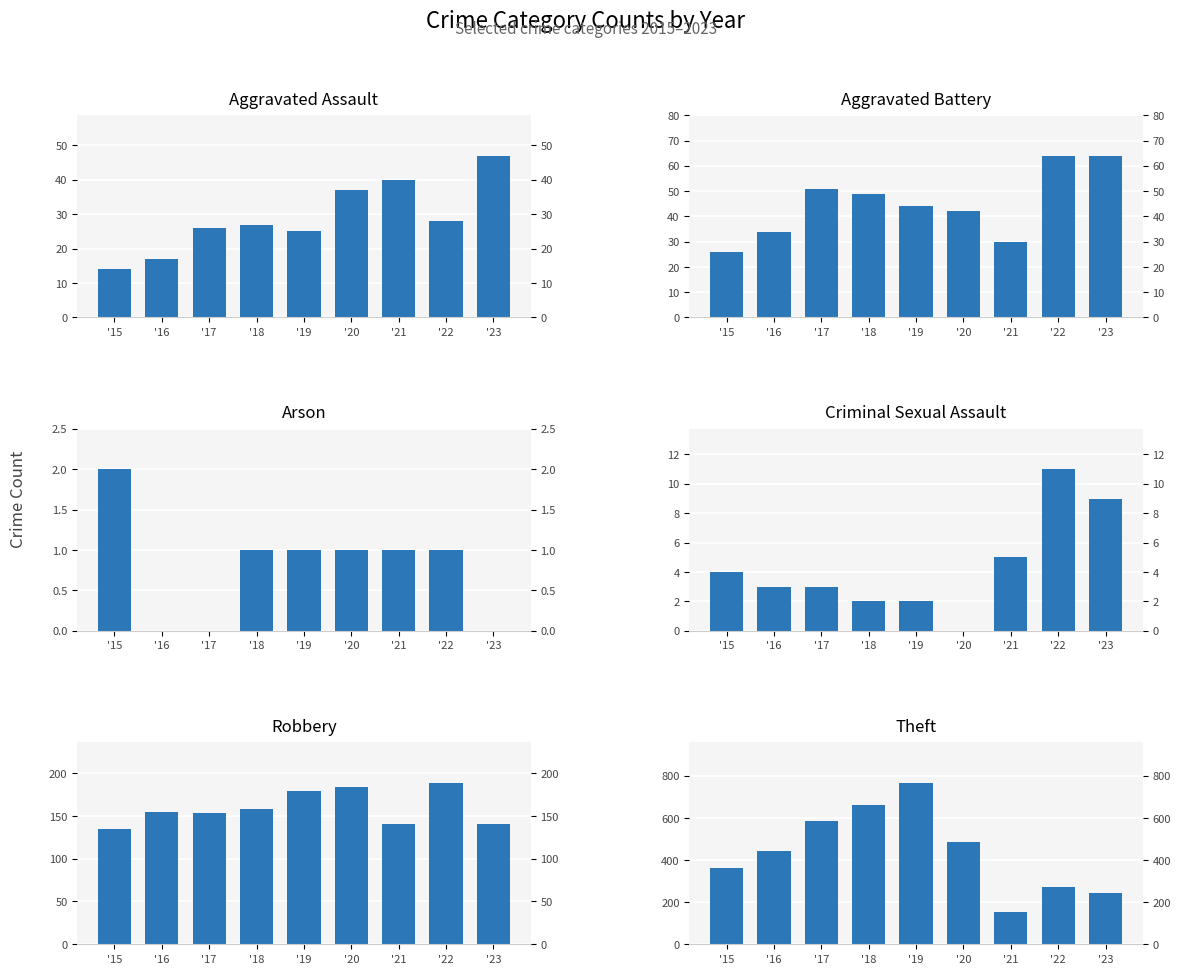

Between '16 and '18, which series saw the biggest shift?

Theft